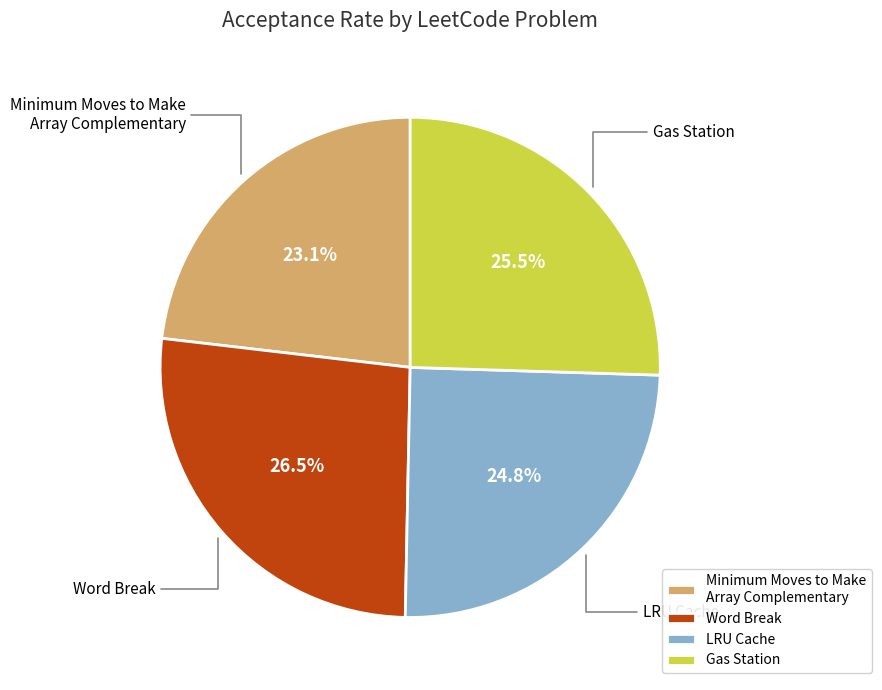

Which slice is the smallest?

Minimum Moves to Make Array Complementary